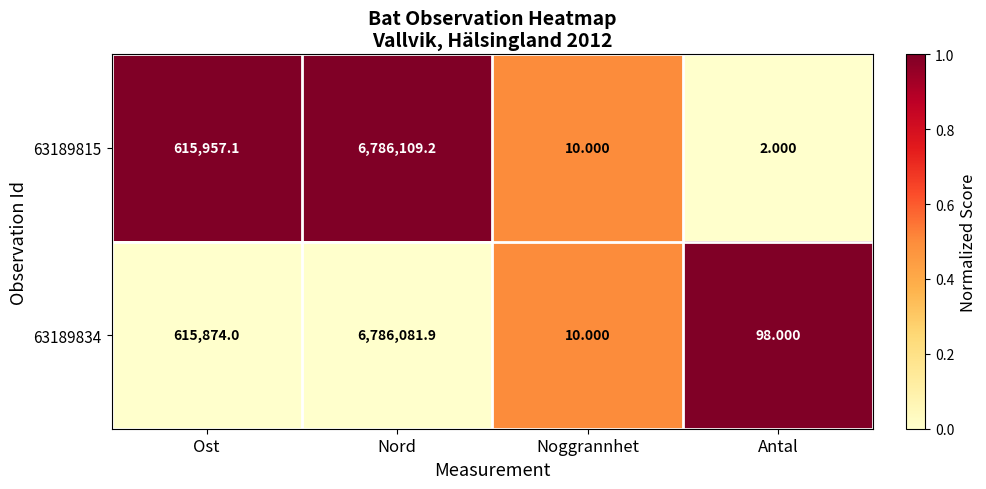

List the labels in order of 63189834 value, largest first.

Nord, Ost, Antal, Noggrannhet